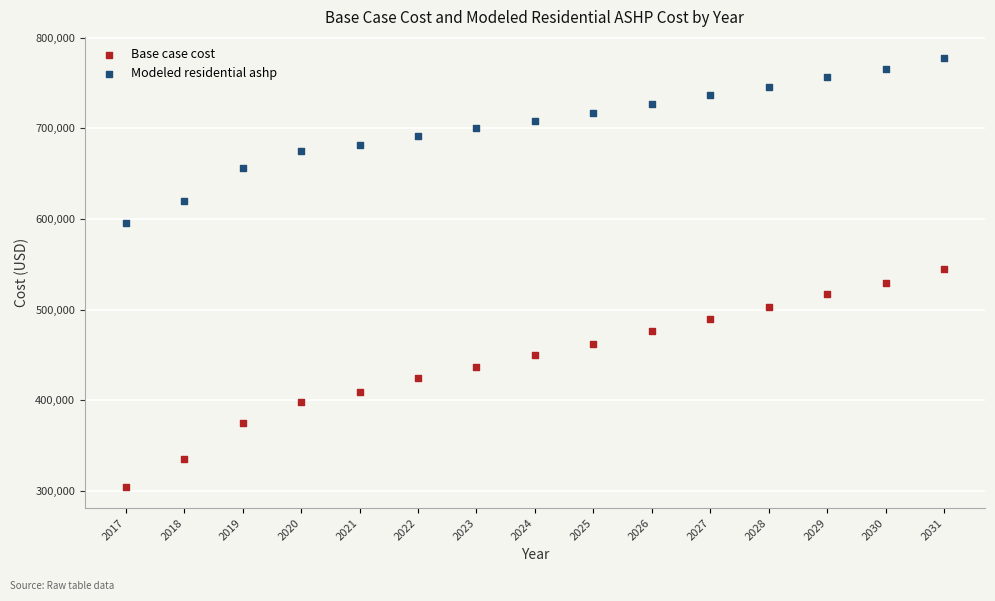

What are all the series names shown in the legend?

Base case cost, Modeled residential ashp